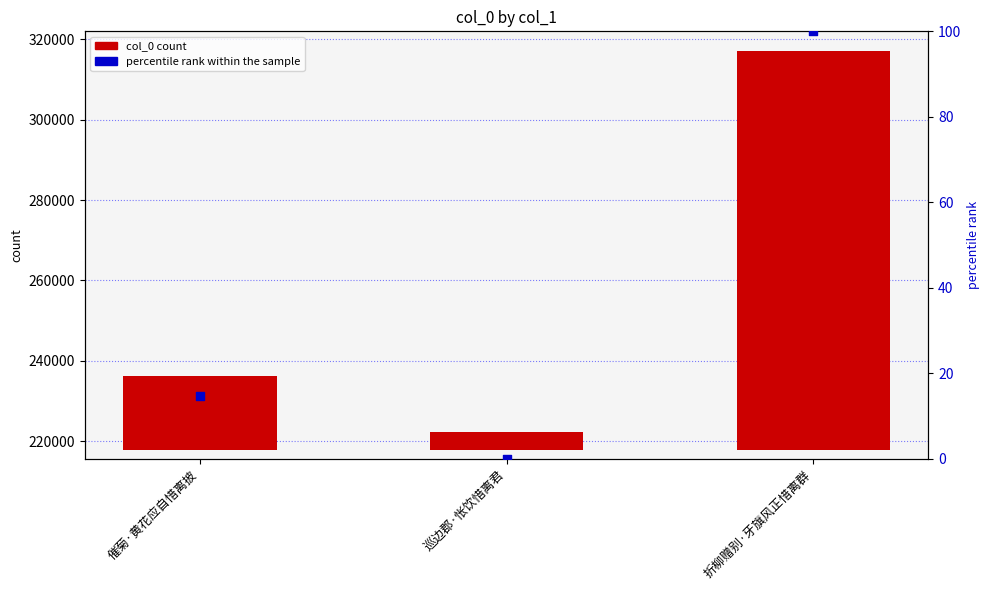

Which series has the largest total across all categories?

col_0 count